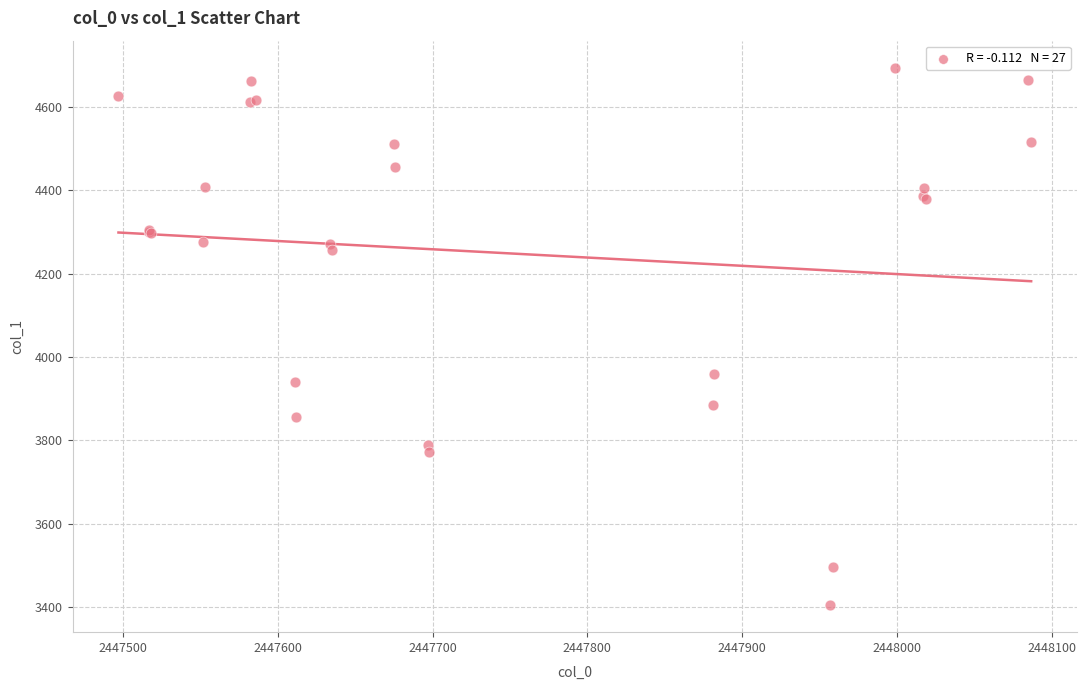

What Y value in the scatter plot is closest to 4049?

3960